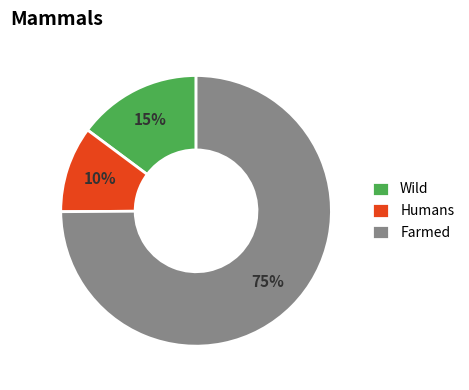

Rank the categories by value from highest to lowest.

Farmed, Wild, Humans